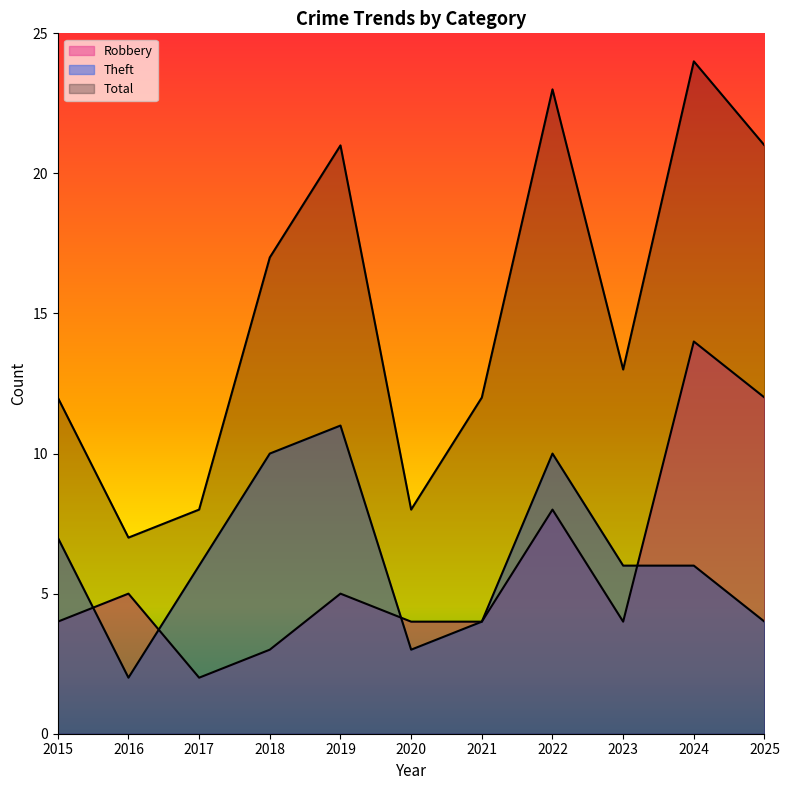

What is the difference between the highest and lowest values at 2024?

18